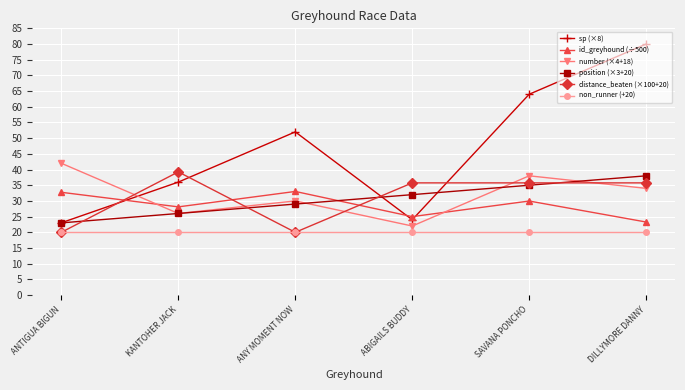

True or false: non_runner (+20) and sp (×8) cross at least once.

False